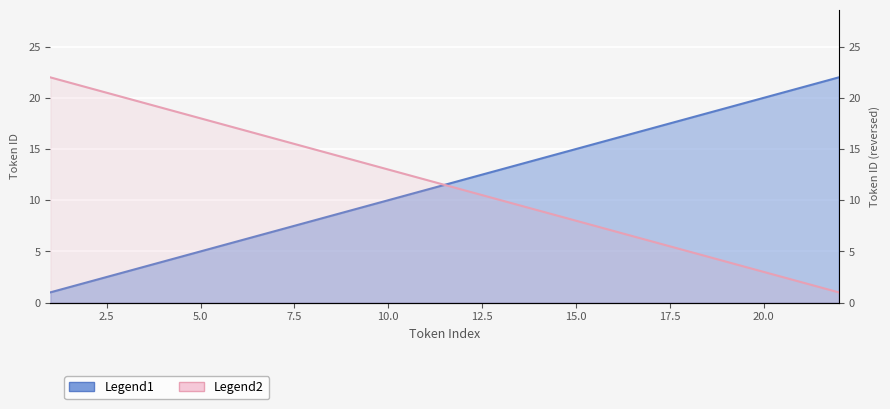

At which label does Legend2 reach its minimum?

22